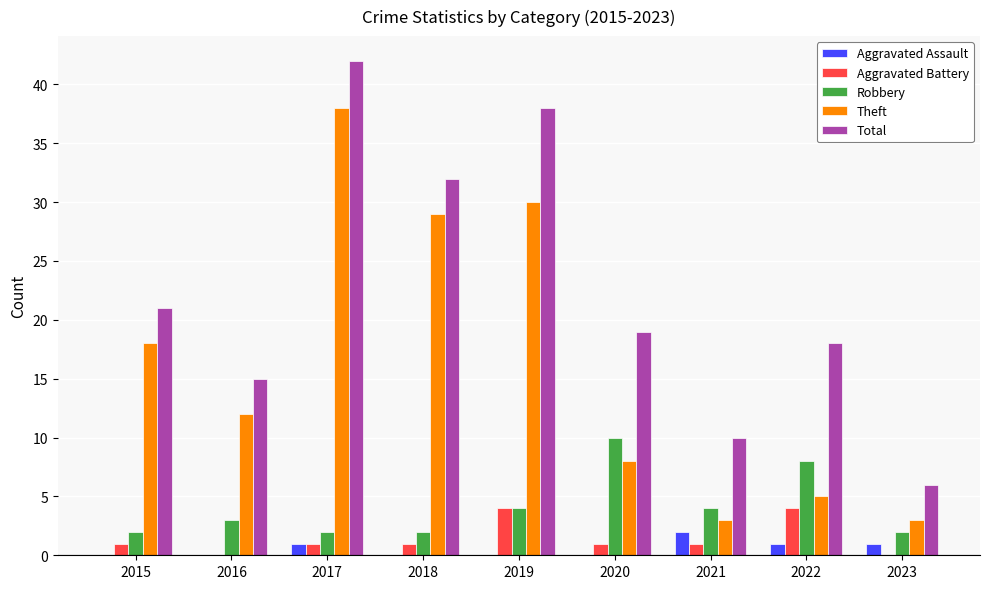

How many categories are shown in the chart?

9